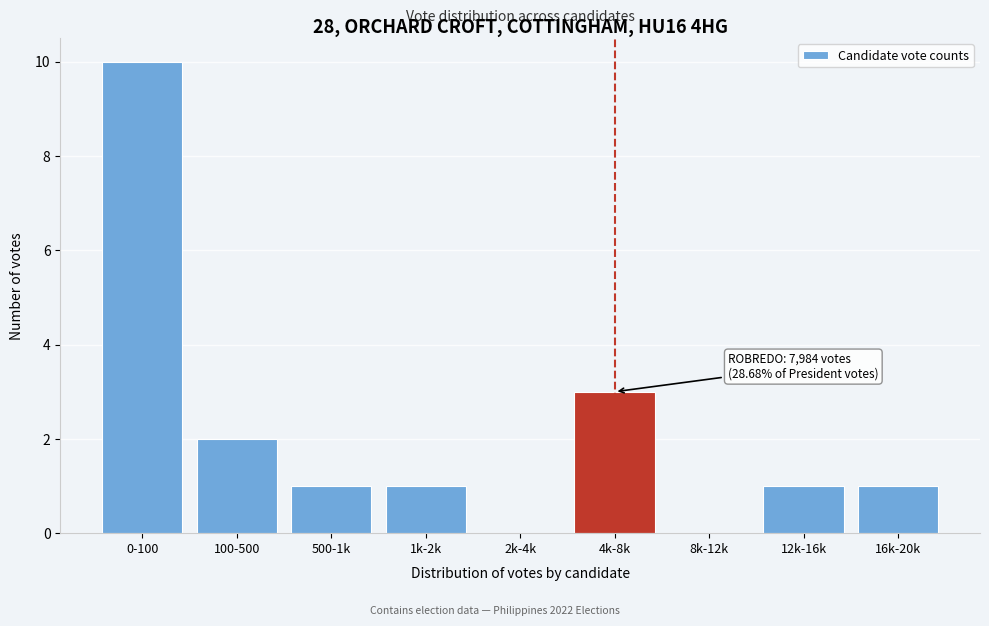

Reading right to left, transcribe all the data shown in this chart.

16k-20k=1	12k-16k=1	8k-12k=0	4k-8k=3	2k-4k=0	1k-2k=1	500-1k=1	100-500=2	0-100=10